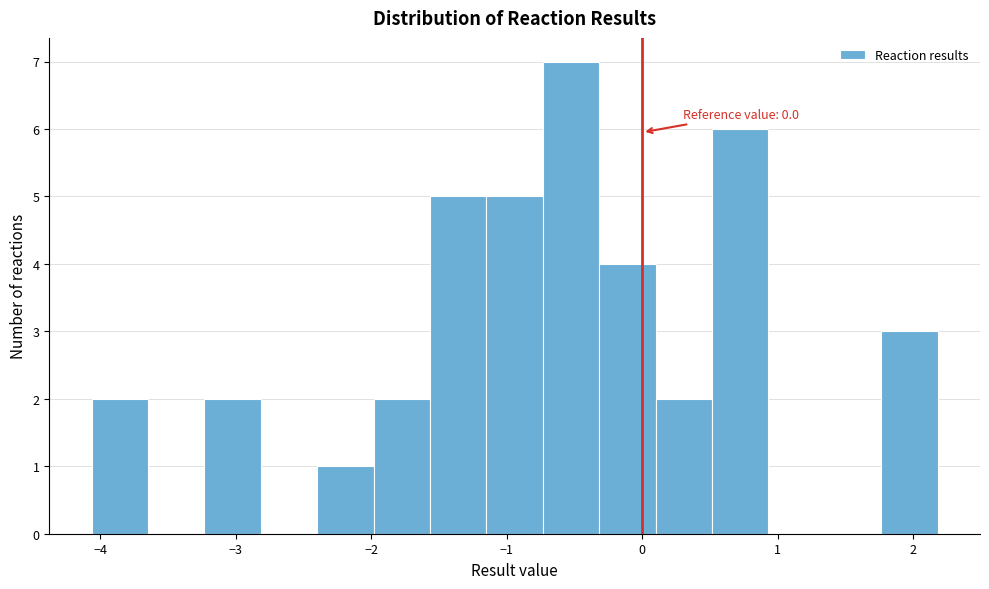

Over which range of the x-axis is the bar tallest?

-0.7 to -0.3